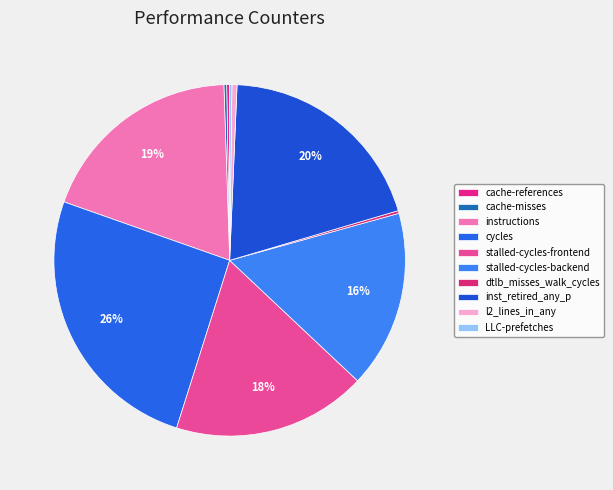

How many segments does this pie chart have?

10